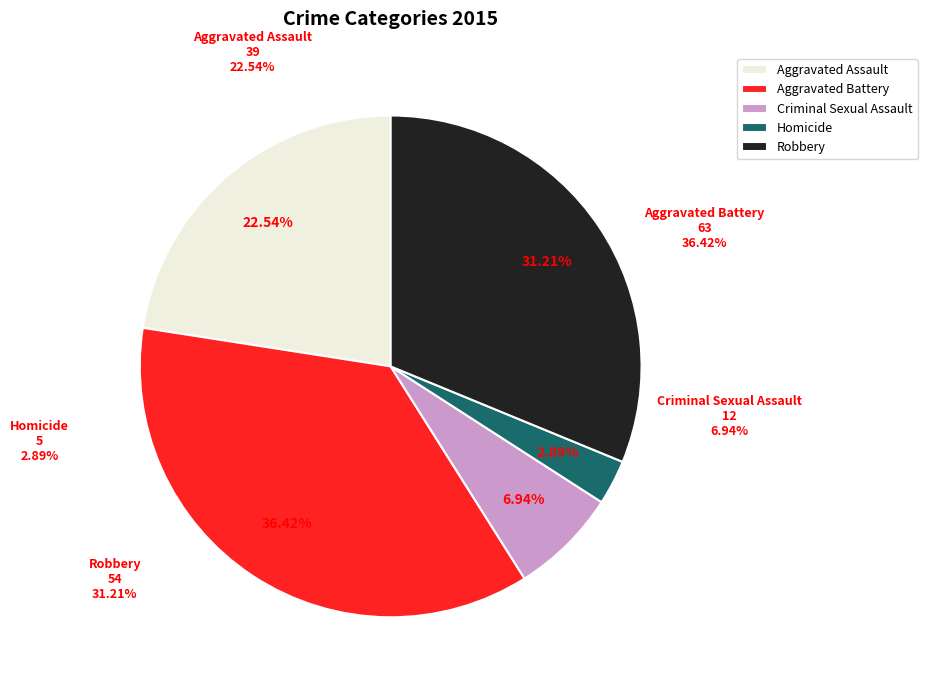

How many slices are in this pie chart?

5